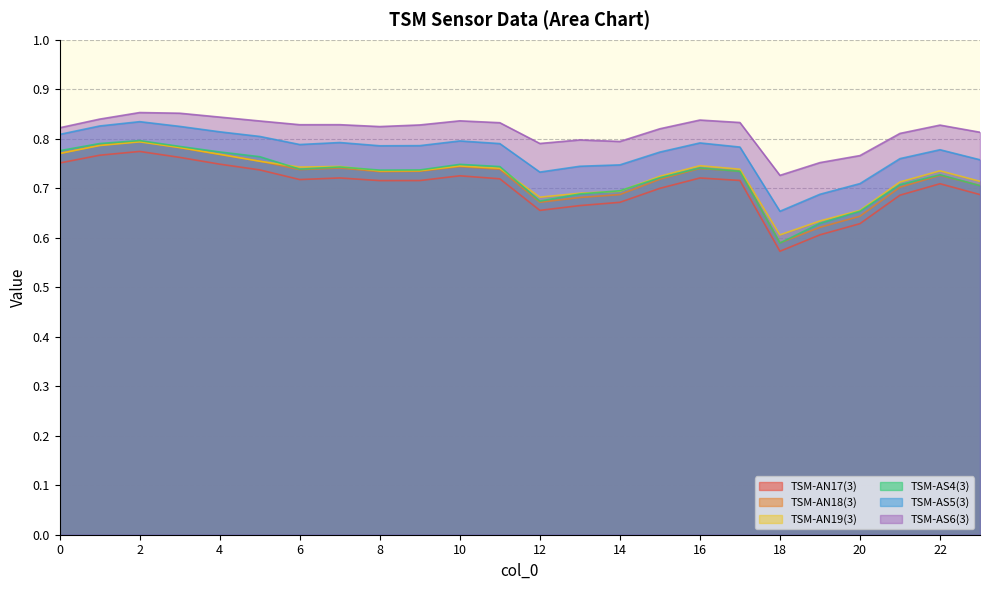

What is the spread (max minus min) of values at 10?

0.1